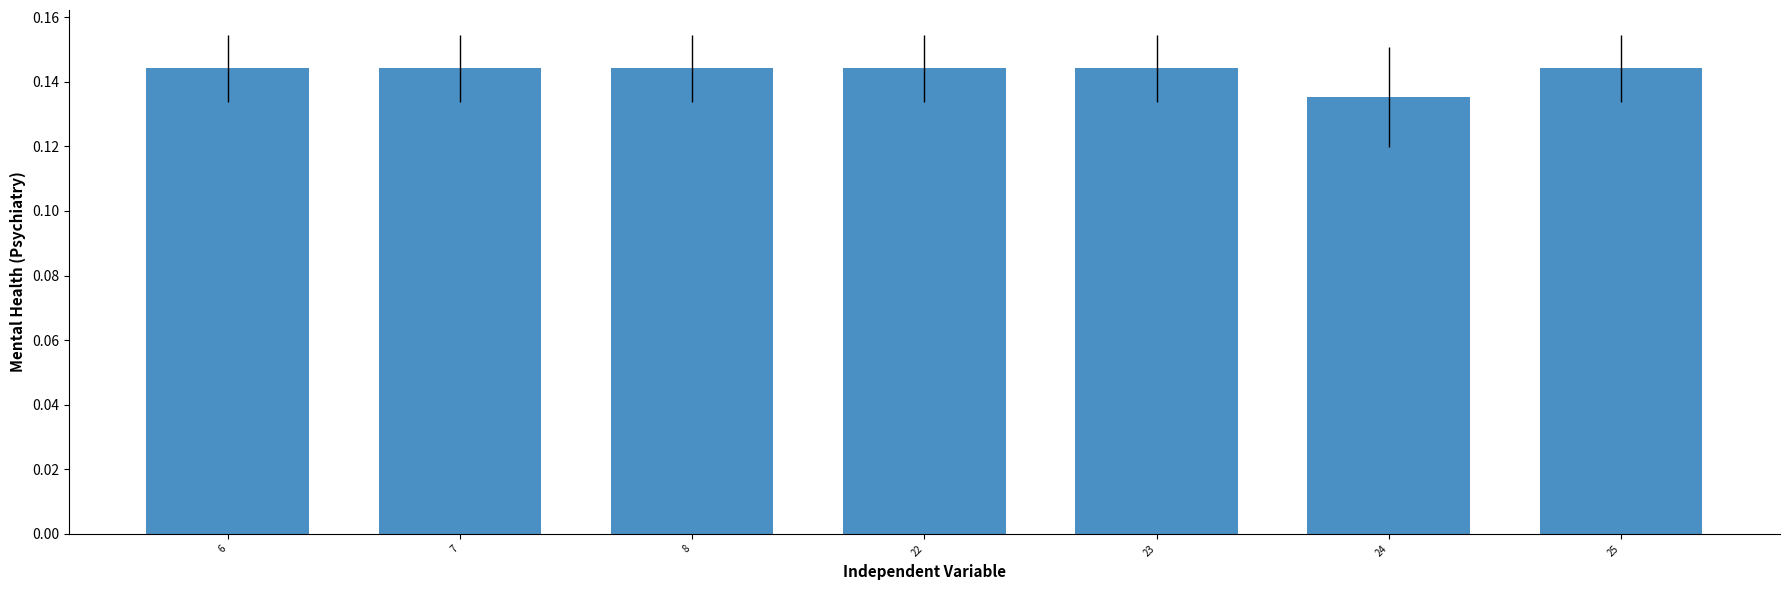

Which category has the lowest value across all series?

24